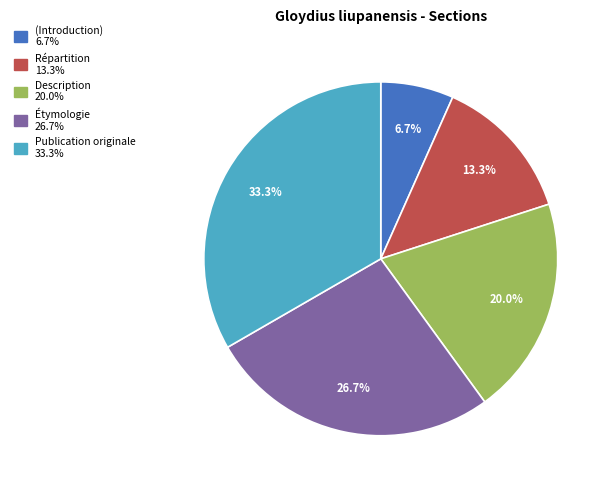

Is there a majority slice in this chart?

No